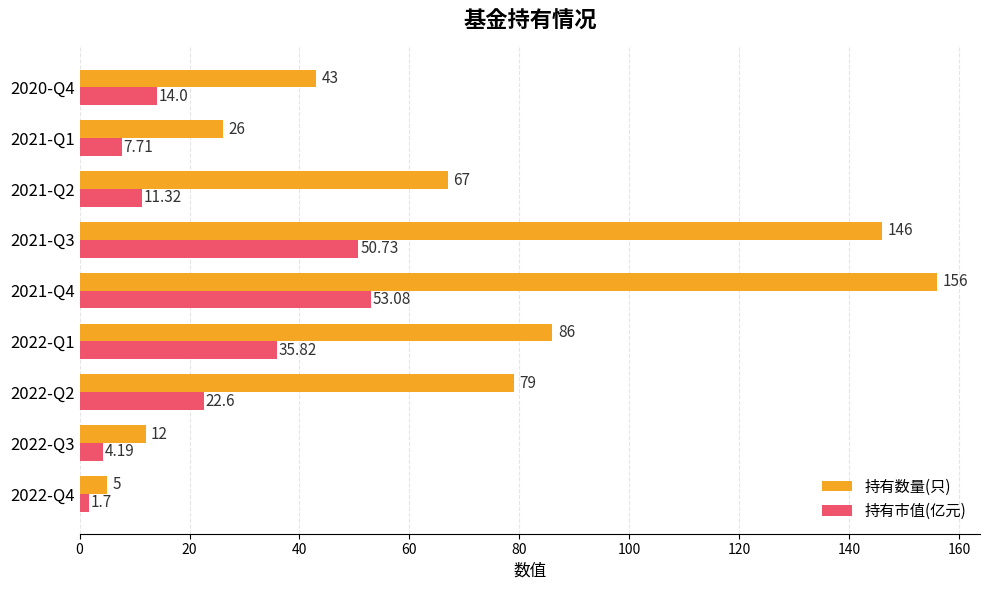

At how many categories does at least one series exceed 55?

5